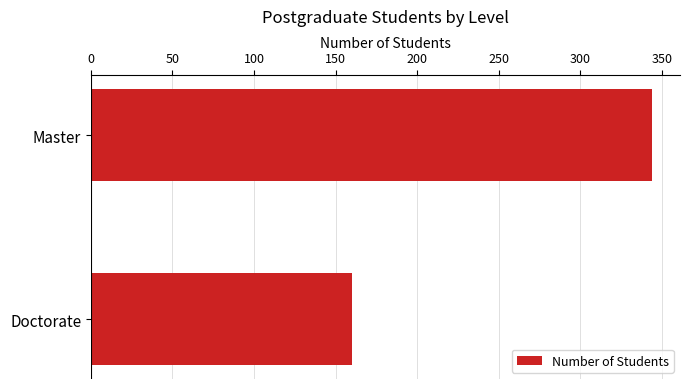

Rank the categories by value from lowest to highest.

Doctorate, Master